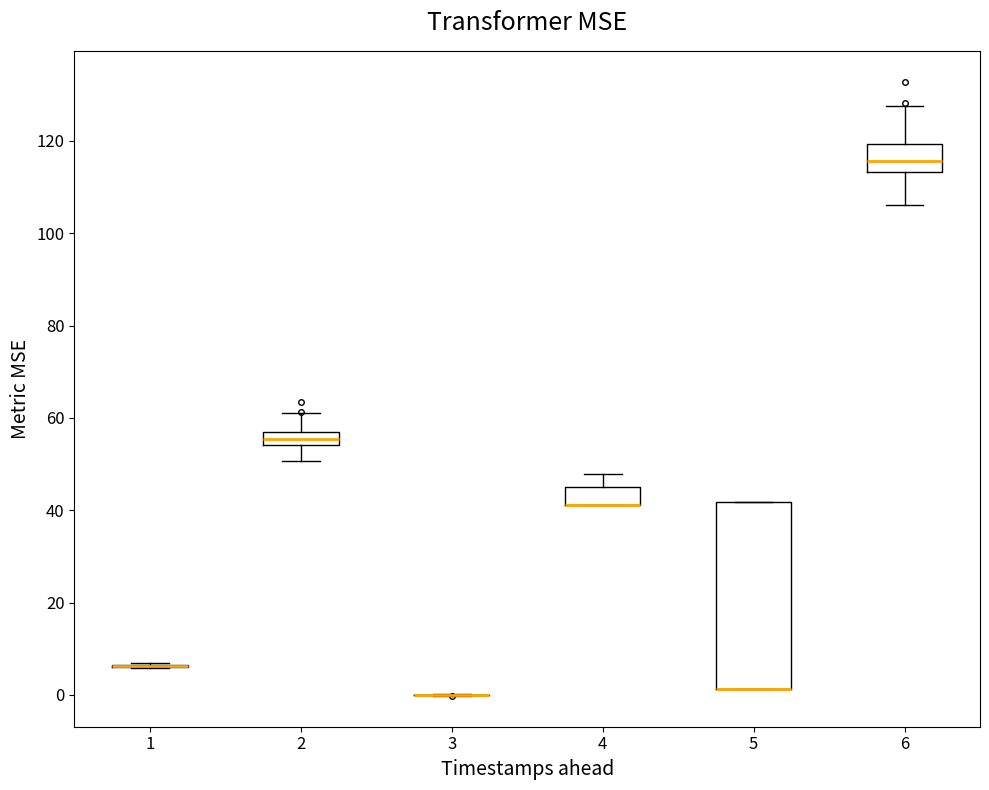

Where is the upper edge of the box at x = 5 on the y-axis? The values are not printed on the chart, so give them approximately, as read against the axis.

42